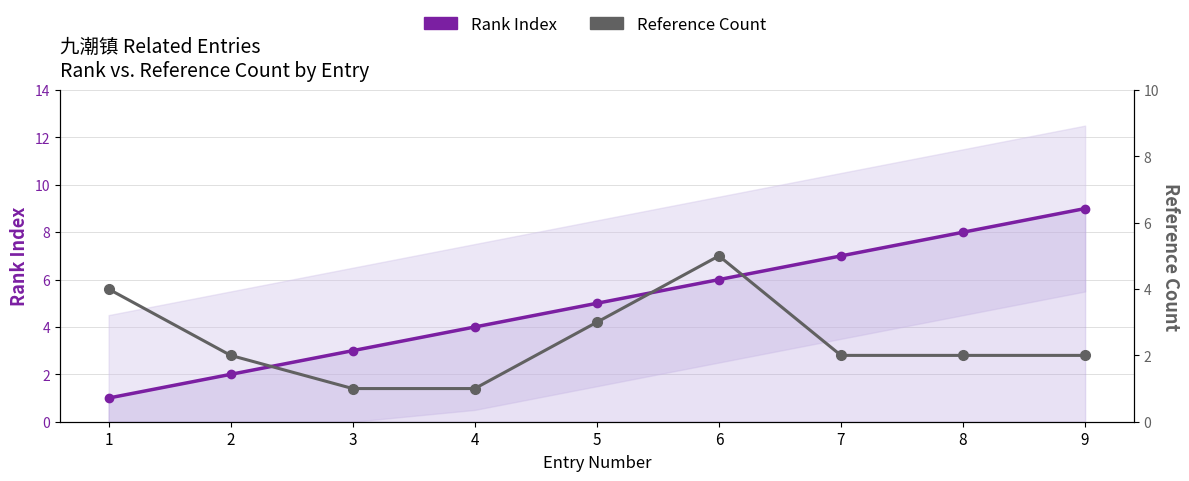

What is the difference between the Reference Count values at 5 and 1?

1